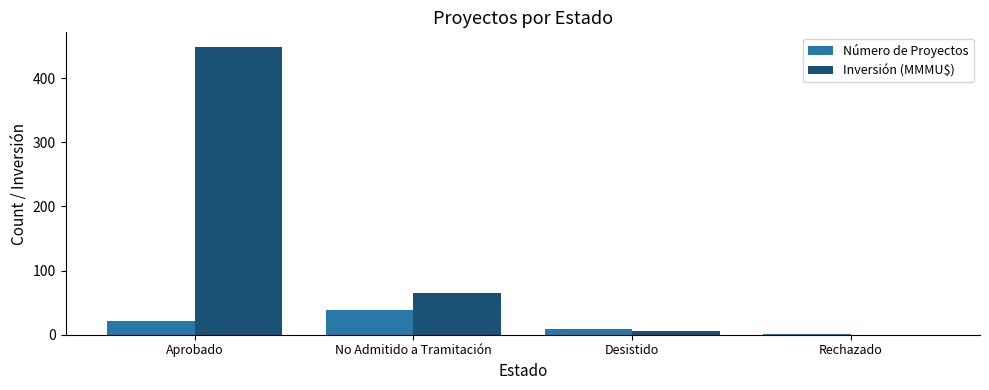

Reading left to right, list all the values displayed in this chart.

Número de Proyectos: Aprobado=22.0	No Admitido a Tramitación=38.0	Desistido=9.0	Rechazado=1.0
Inversión (MMMU$): Aprobado=448.8	No Admitido a Tramitación=64.2	Desistido=5.5	Rechazado=0.3